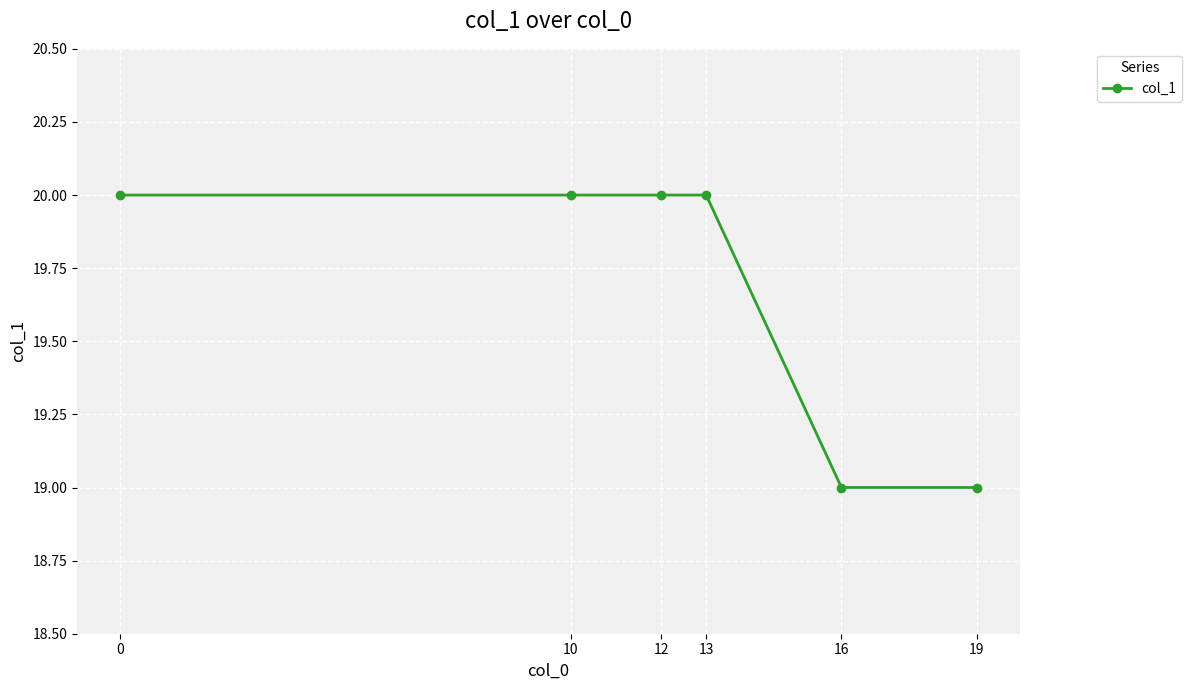

True or false: the data shows 34 at 16.

False